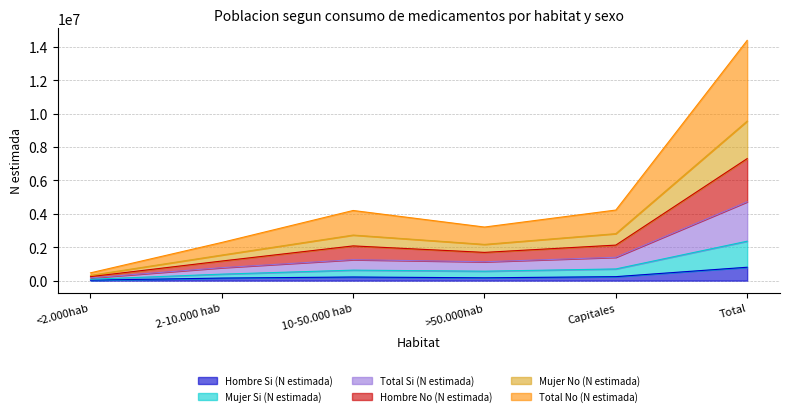

Which has a higher value, 10-50.000 hab or Total?

Total